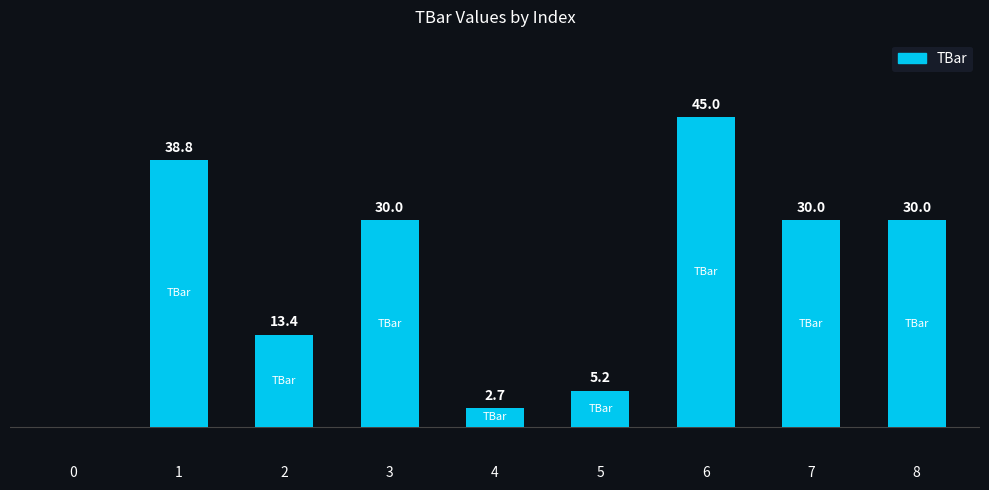

What is the ratio of the value at 2 to the value at 8?

0.4